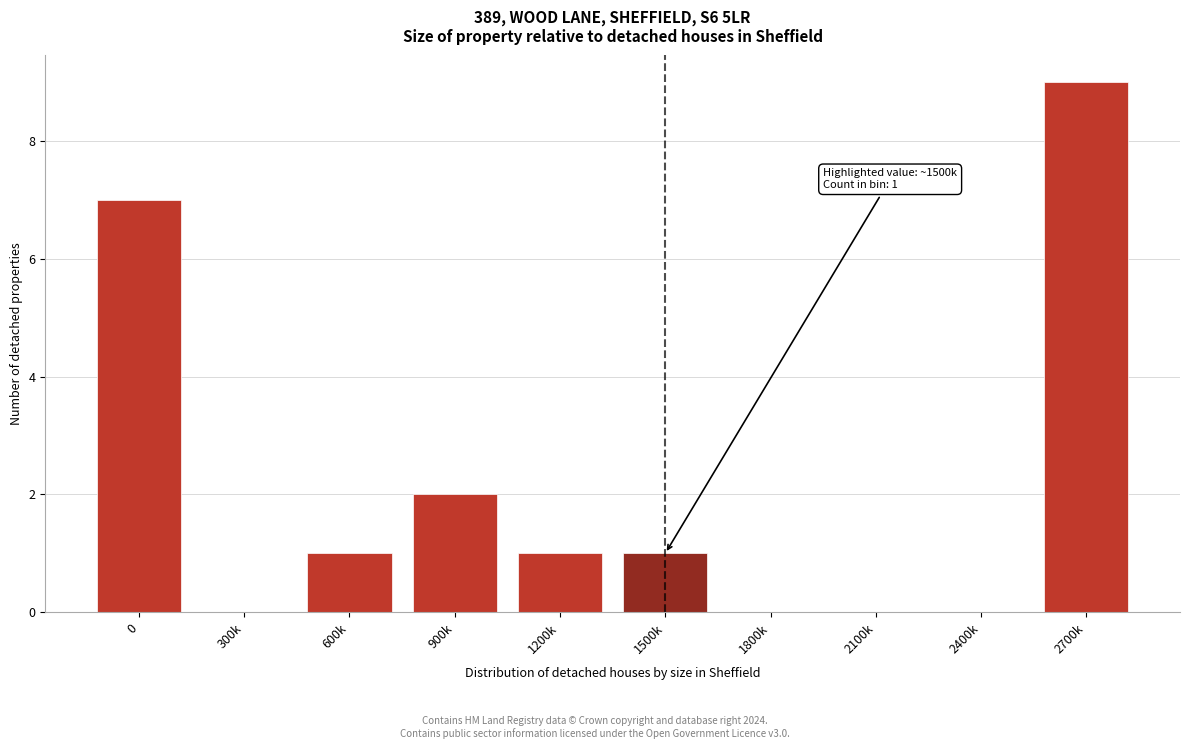

Which label corresponds to the largest value in the chart?

2700k